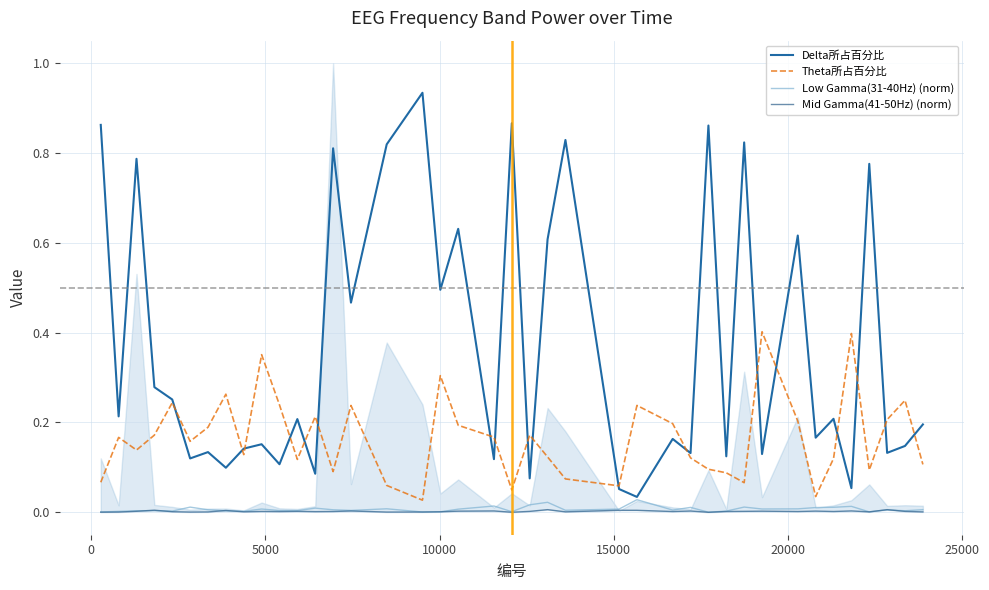

How many lines are shown in the chart?

4